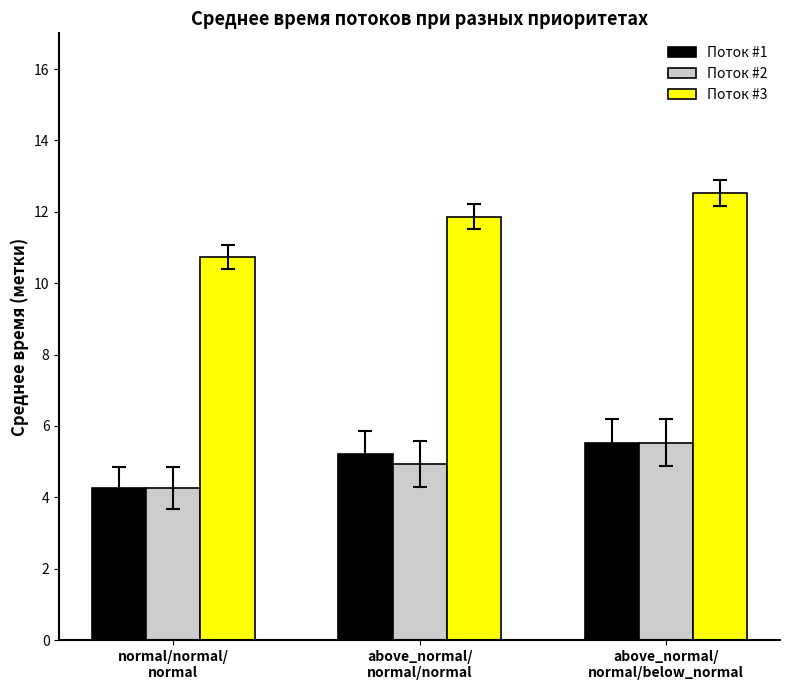

Are the bars horizontal?

No